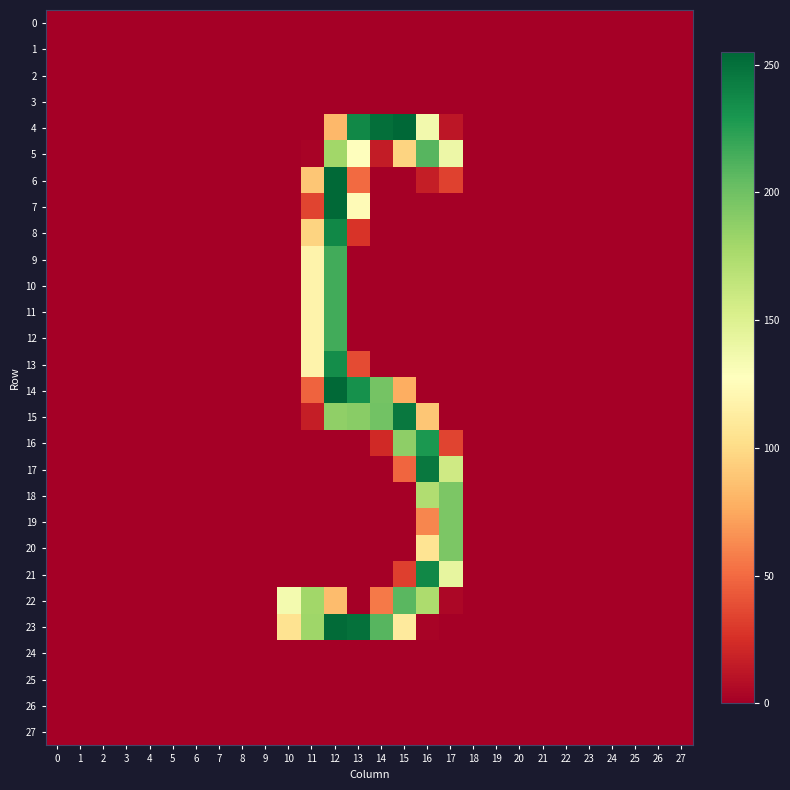

At which category is the sum across all series the highest?

12